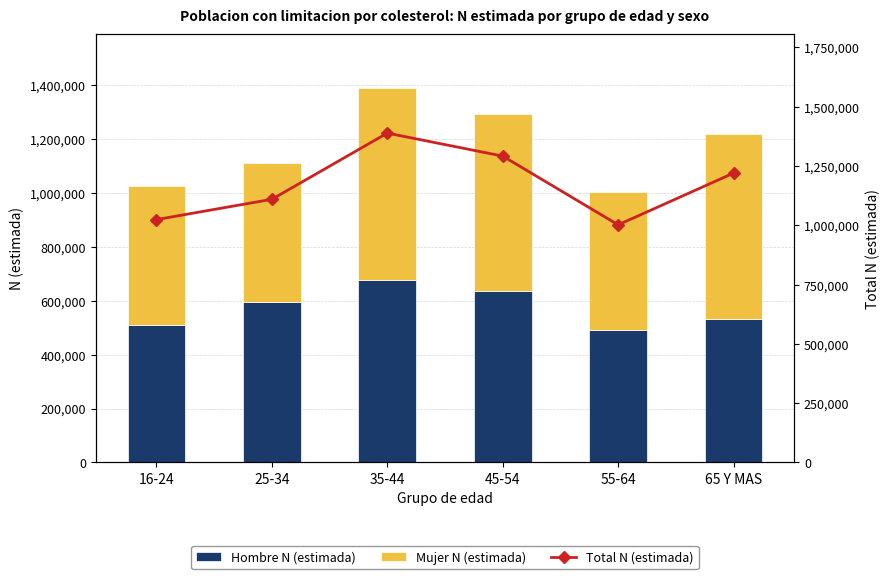

What is the value of the Total N (estimada) bar at the 4th from the left?

1291846